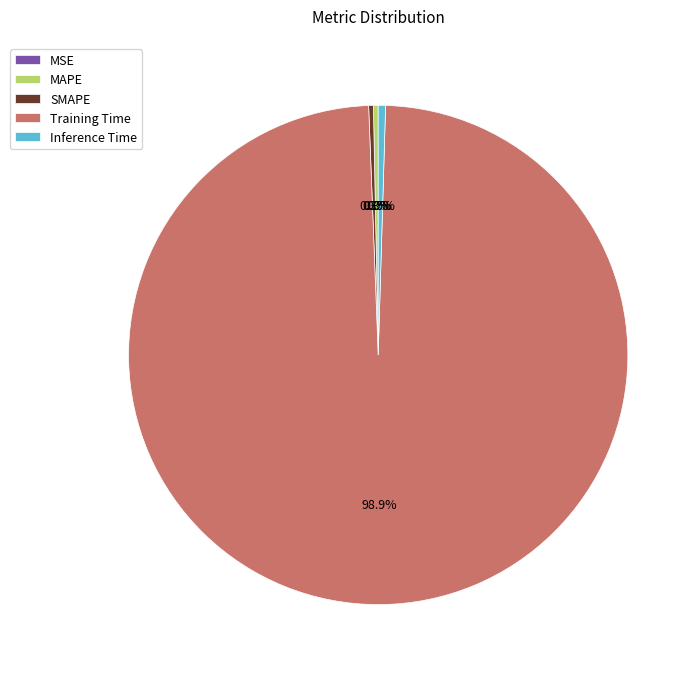

Which slice is the largest?

Training Time